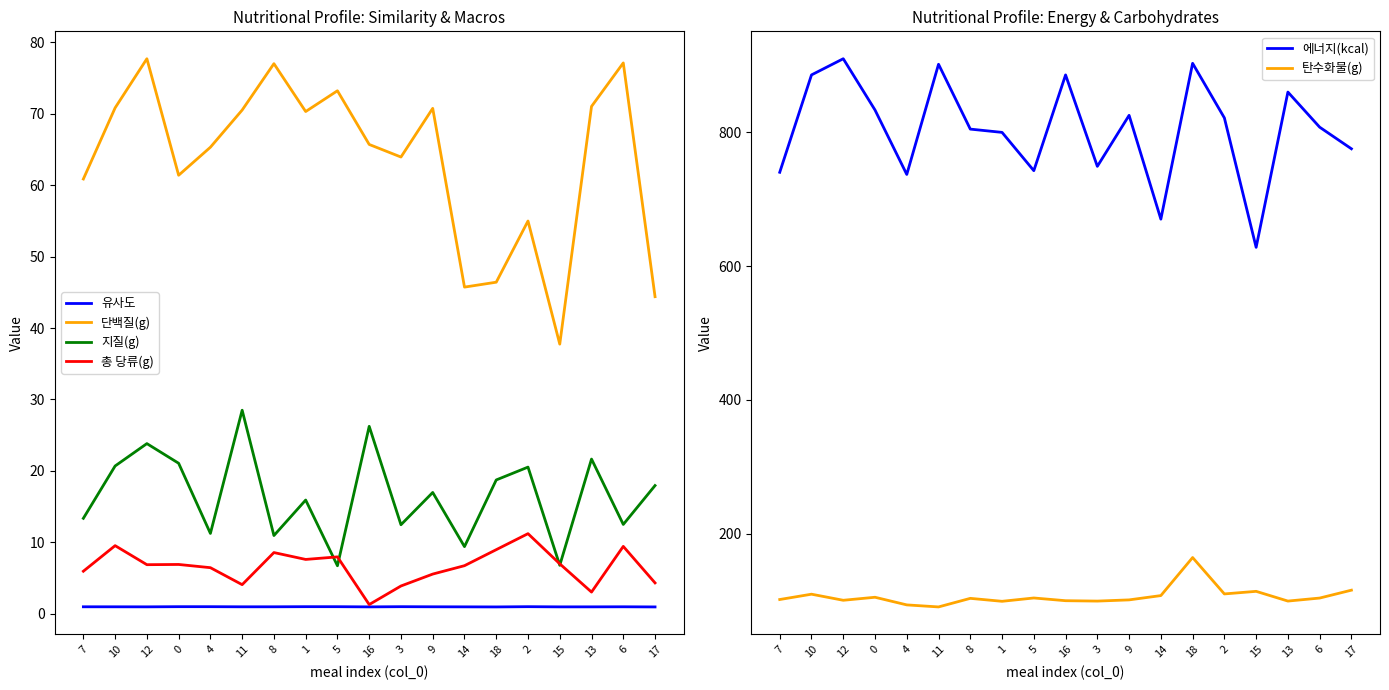

Where does the 에너지(kcal) series first go above 807?

10